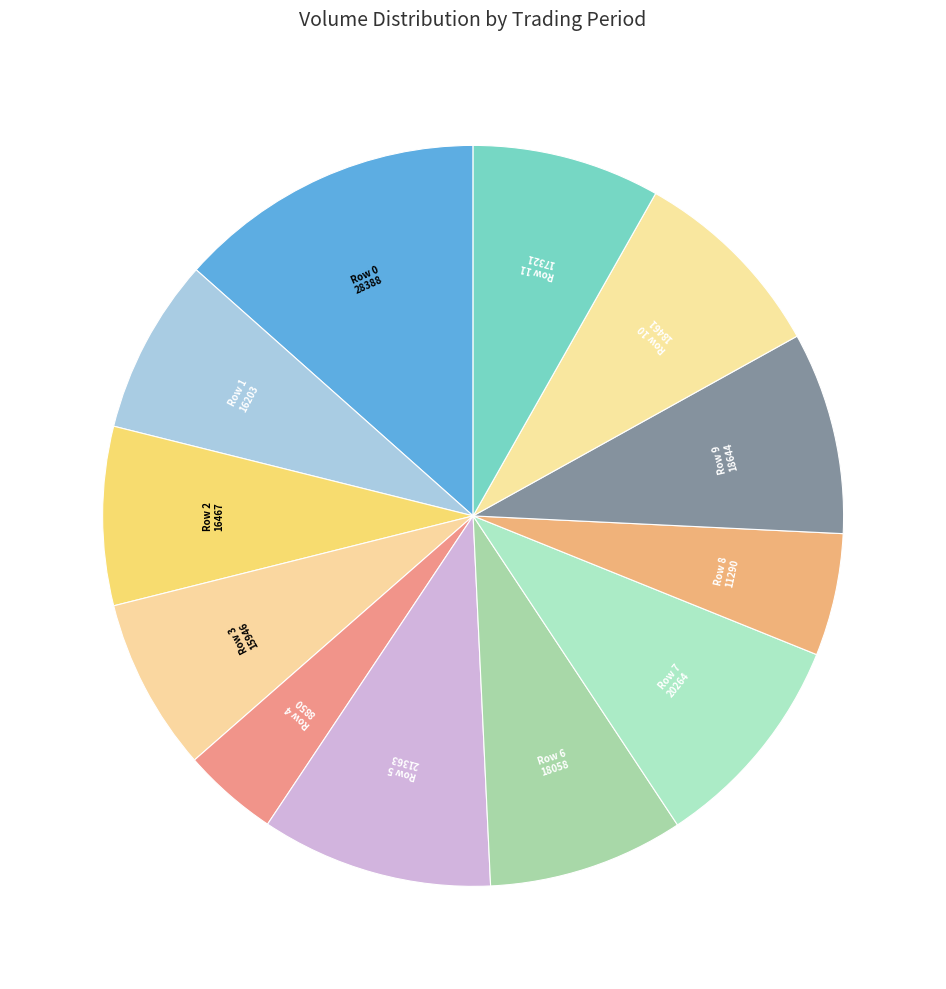

Rank the categories by value from lowest to highest.

Row 4, Row 8, Row 3, Row 1, Row 2, Row 11, Row 6, Row 10, Row 9, Row 7, Row 5, Row 0